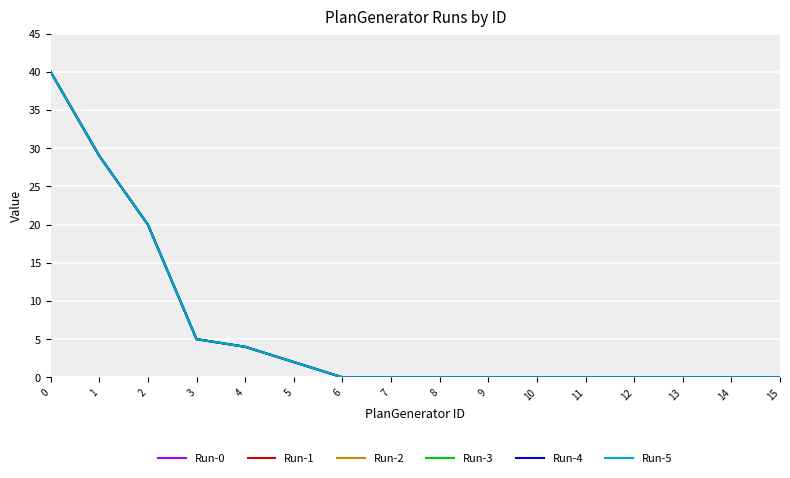

How many lines are shown in the chart?

6